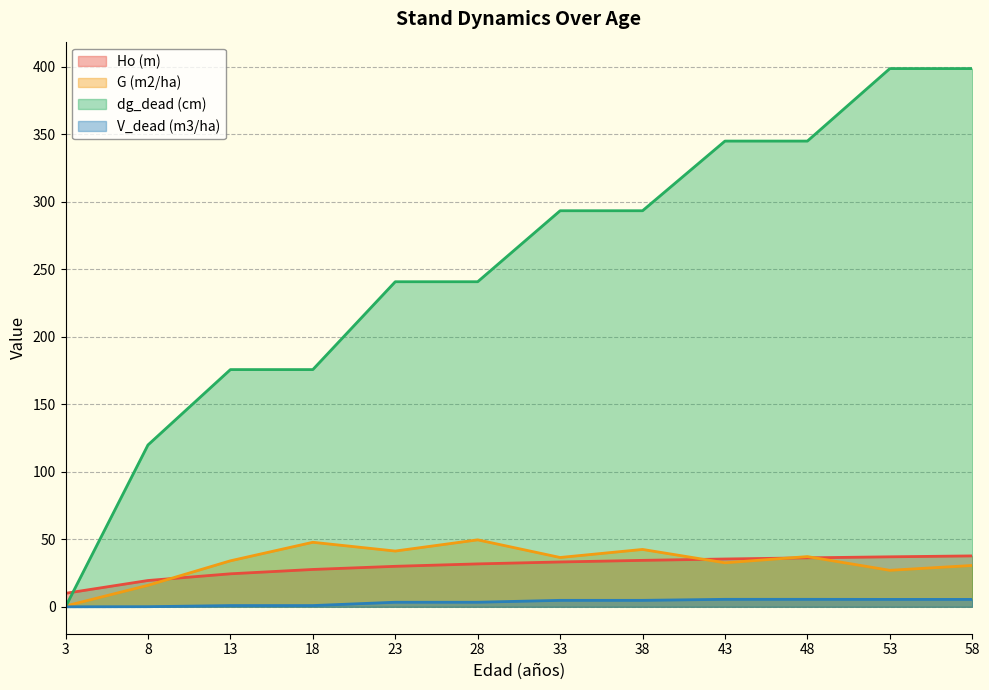

True or false: Ho (m) and V_dead (m3/ha) cross at least once.

False